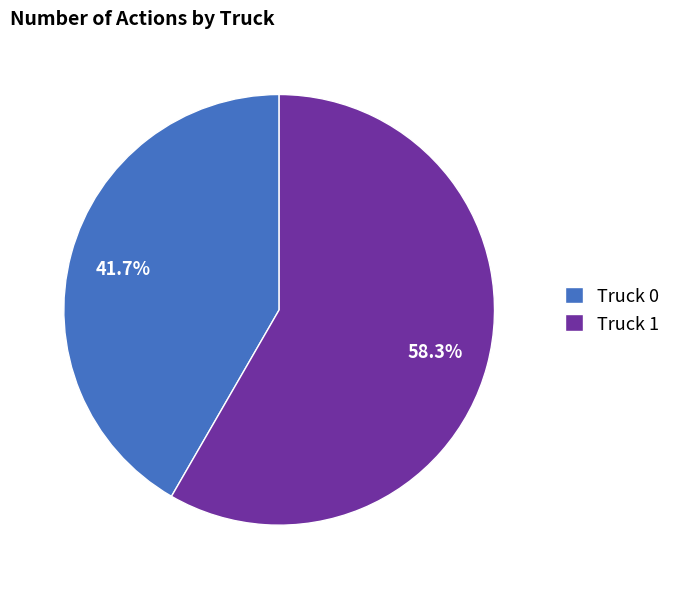

The Truck 0 slice represents 42% of the pie. True or false?

True